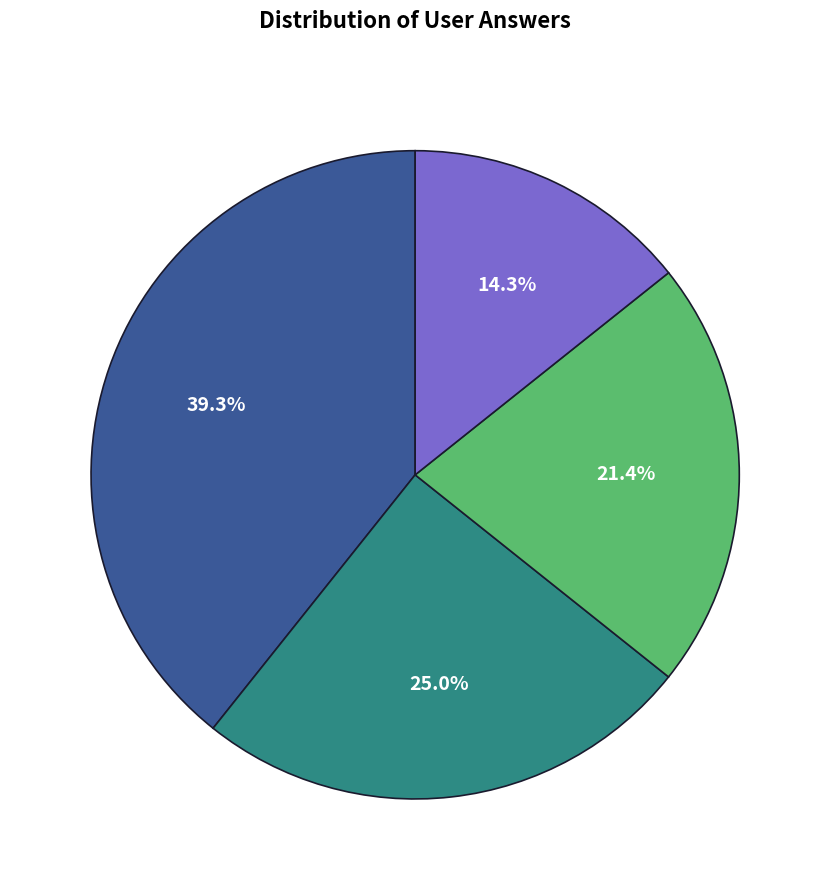

To the nearest percent, what is the difference between the largest and smallest slice percentages?

25%